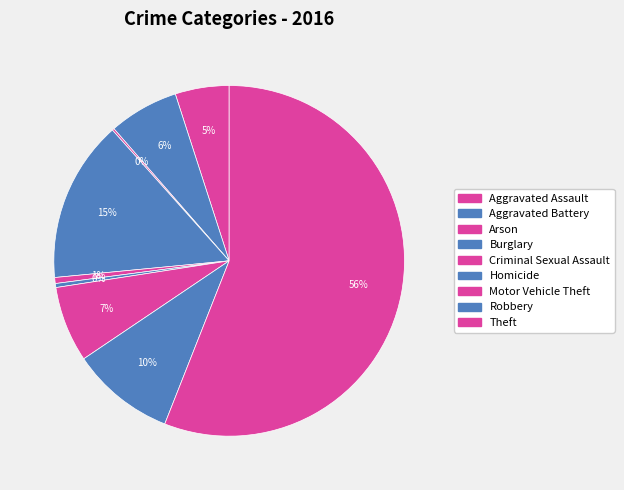

Which category has the smallest portion of the pie?

Arson